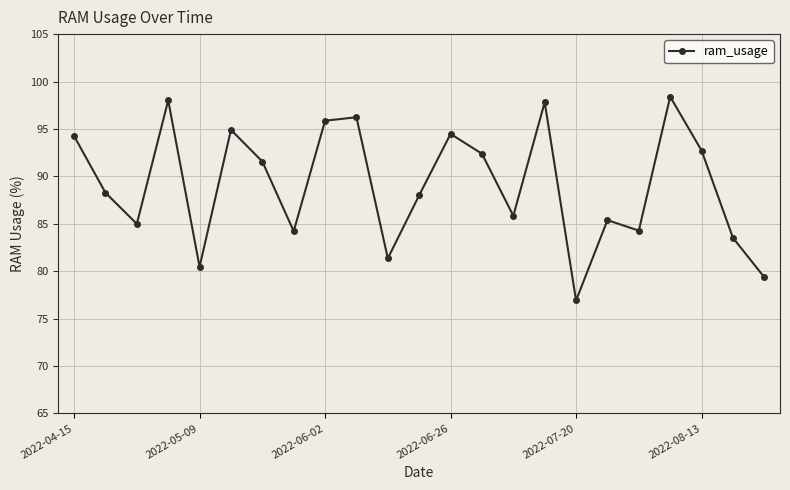

What is the value of the 4th point from the left?

98.0